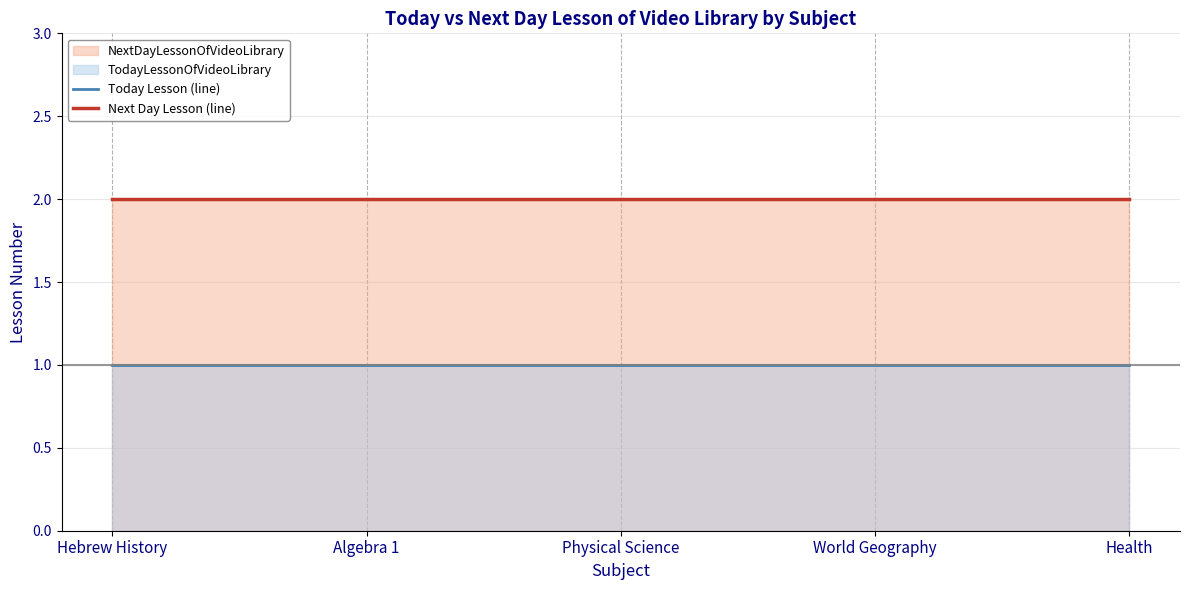

Reading left to right, list all the values displayed in this chart.

Today Lesson (line): 1	1	1	1	1
Next Day Lesson (line): 2	2	2	2	2